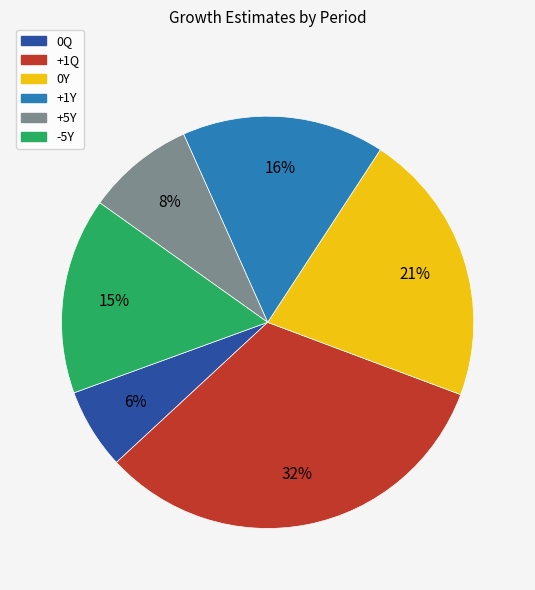

What is the largest slice in the pie chart?

+1Q